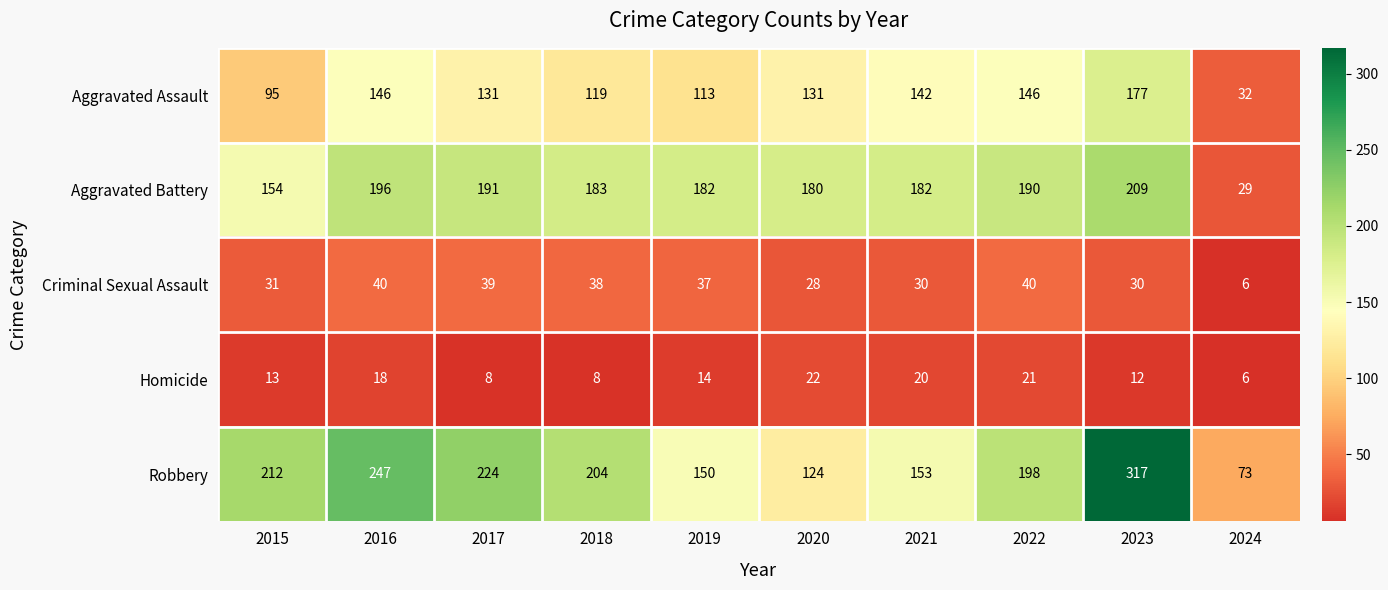

At 2020, list the series in order from largest to smallest.

Aggravated Battery, Aggravated Assault, Robbery, Criminal Sexual Assault, Homicide